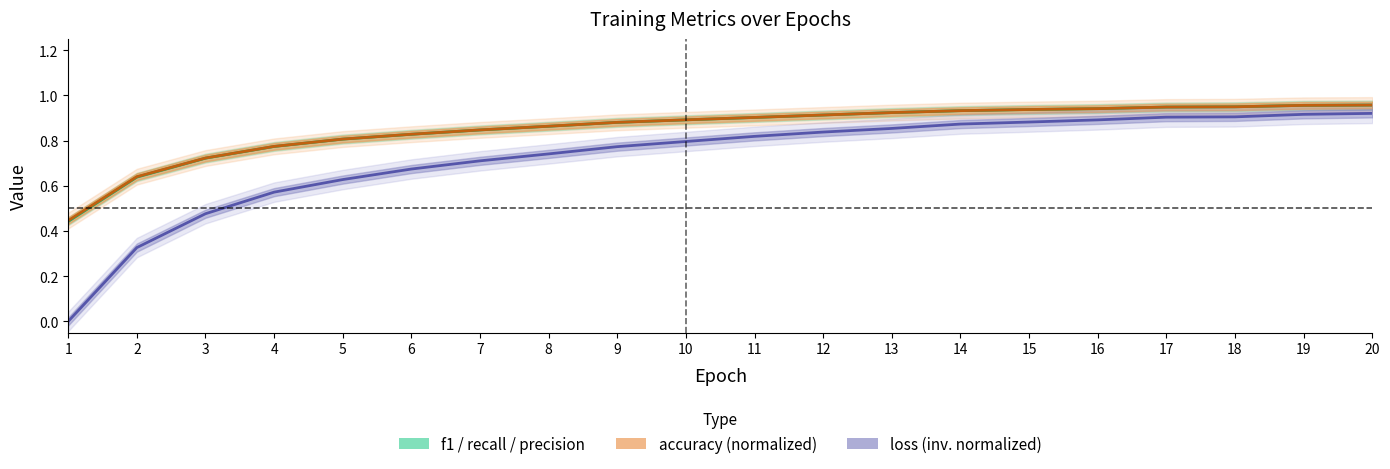

How many lines are shown in the chart?

3